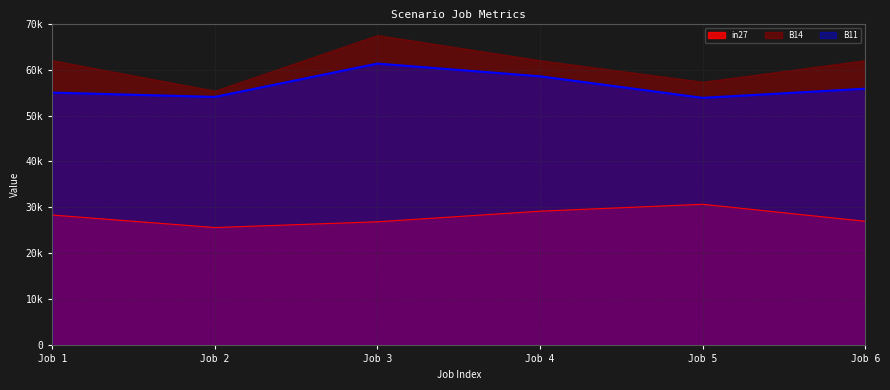

Does the chart display data point markers on the line(s)?

No